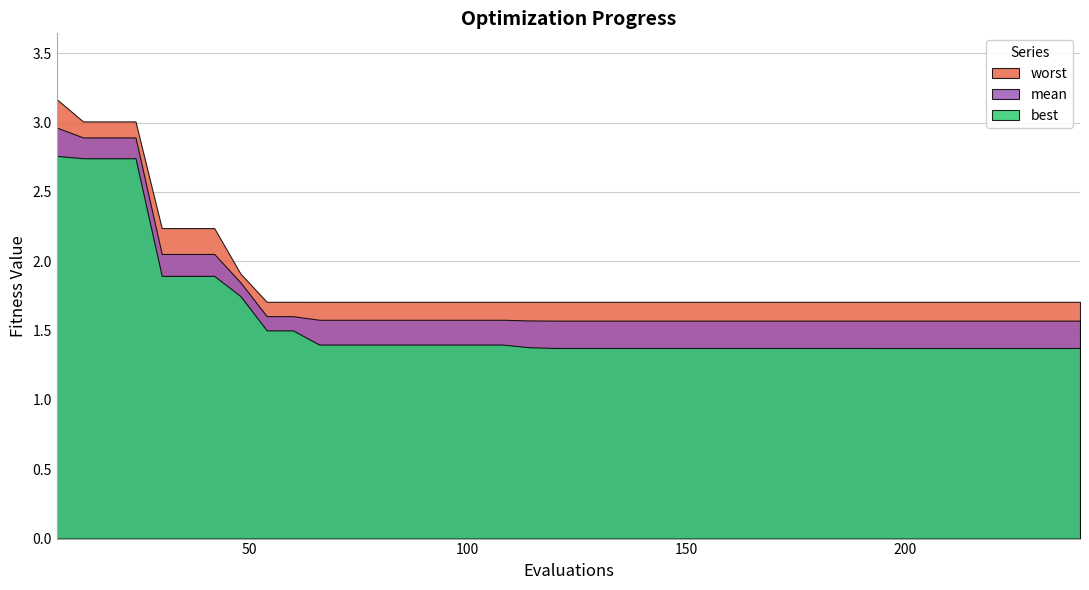

The mean series shows 1.8 at 48. True or false?

True